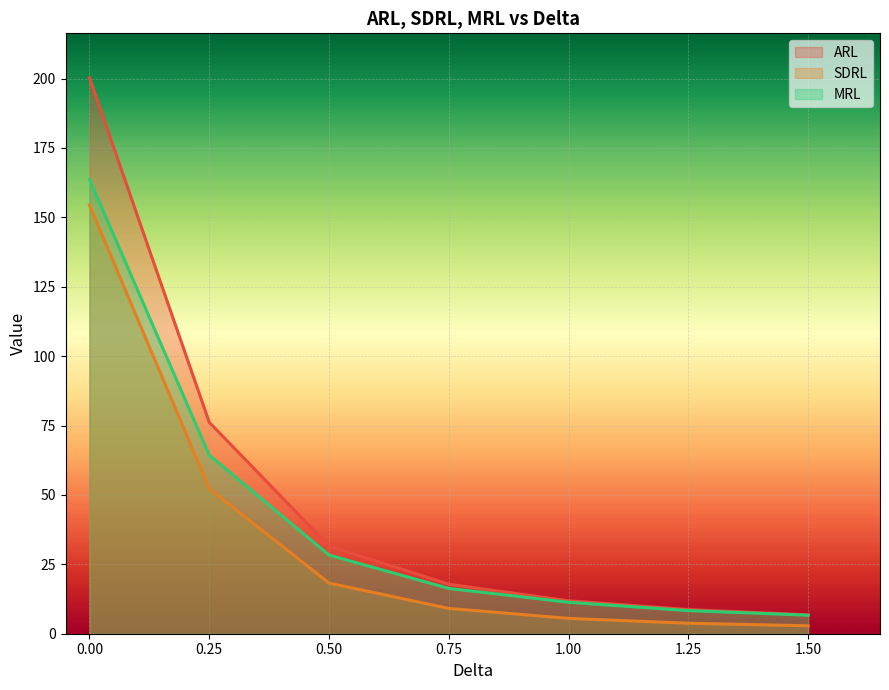

Rank the series by their maximum value, from highest to lowest.

ARL, MRL, SDRL